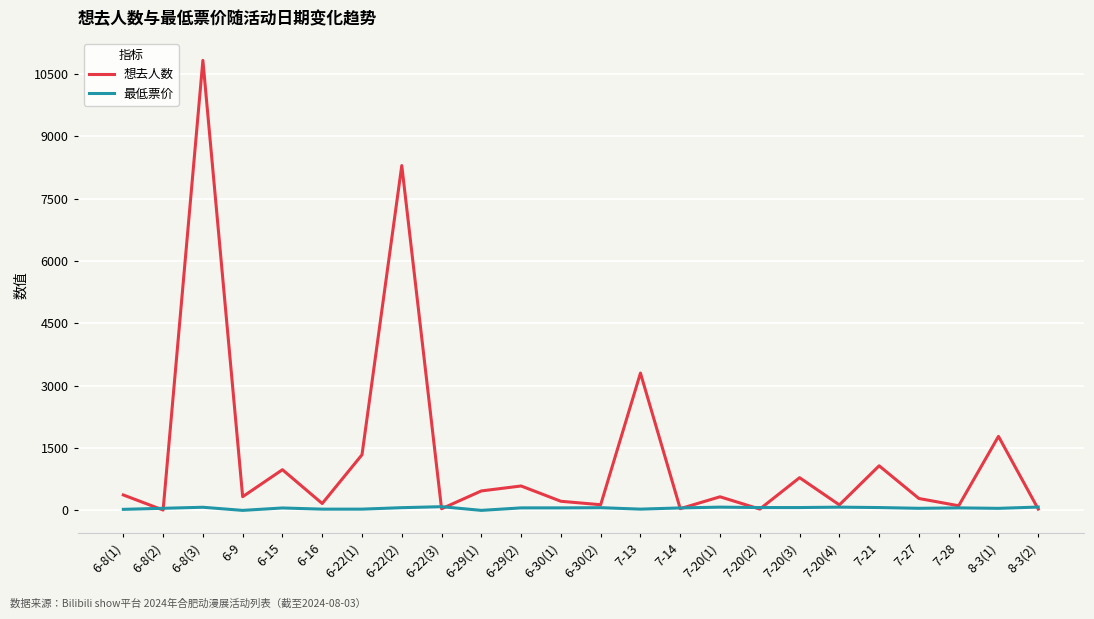

At which category does 想去人数 reach its first local peak?

6-8(3)